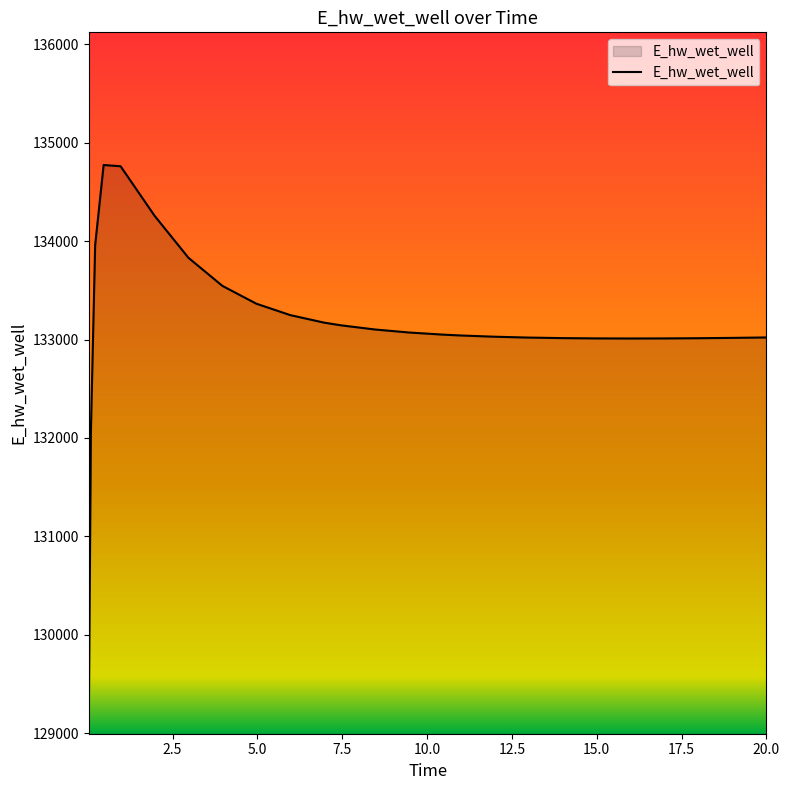

What is the difference between the maximum and minimum values?

5648.9